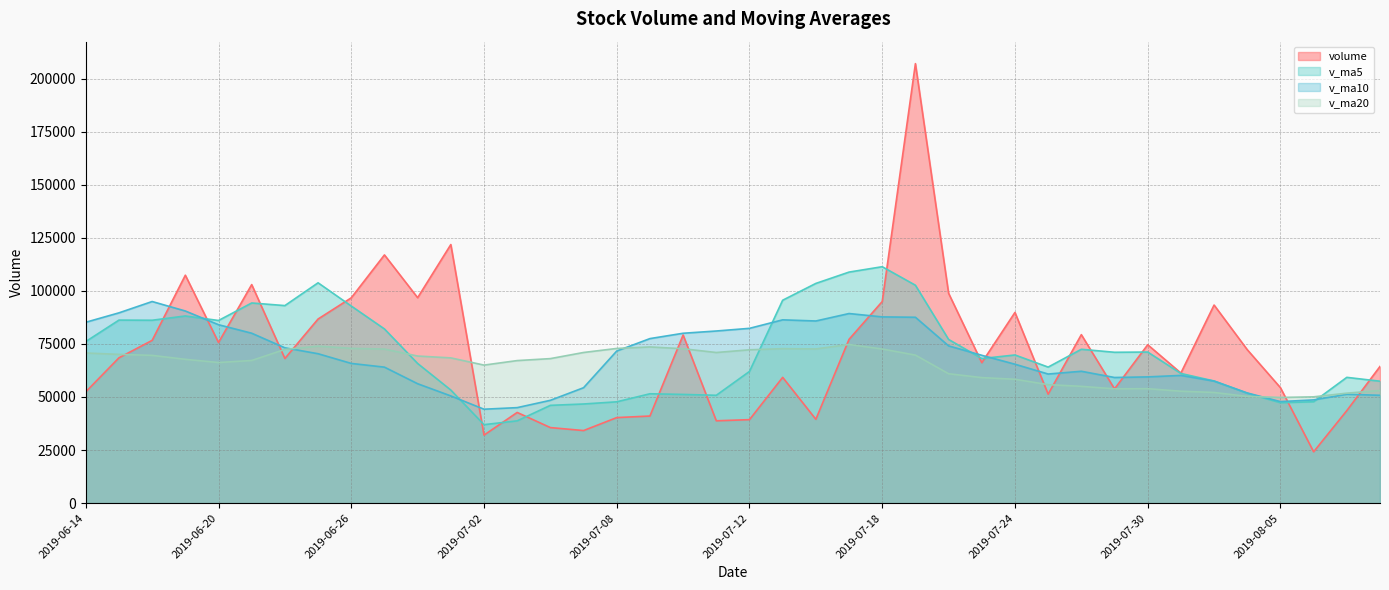

At which category is the sum across all series the highest?

2019-07-19